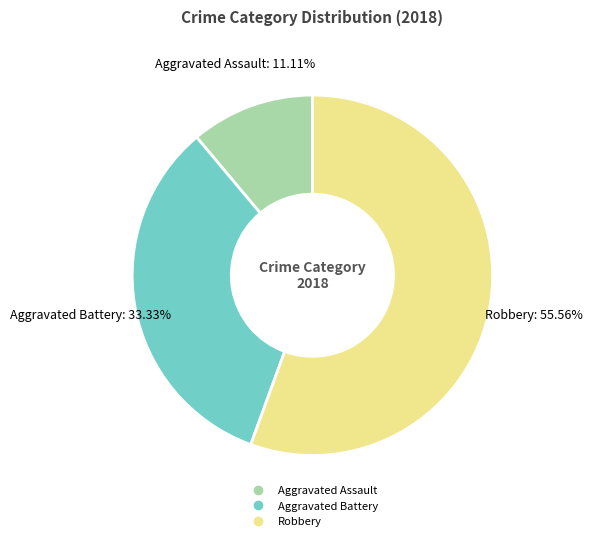

To the nearest percent, what is the difference between the largest and smallest slice percentages?

44%